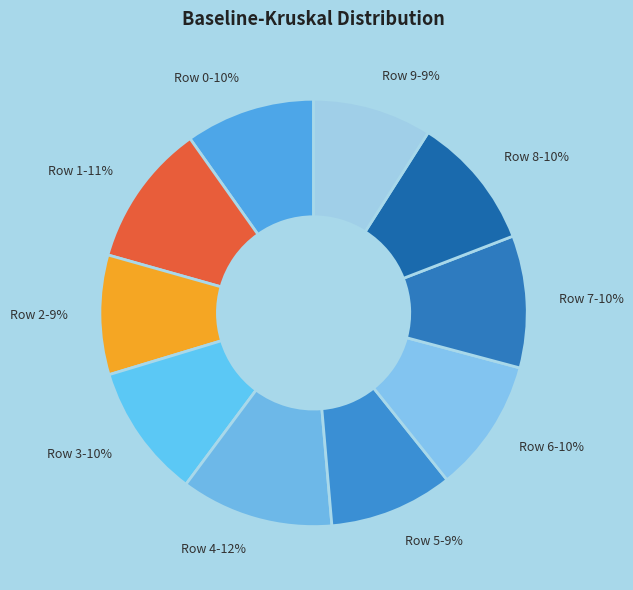

Which slice is the largest?

Row 4-12%